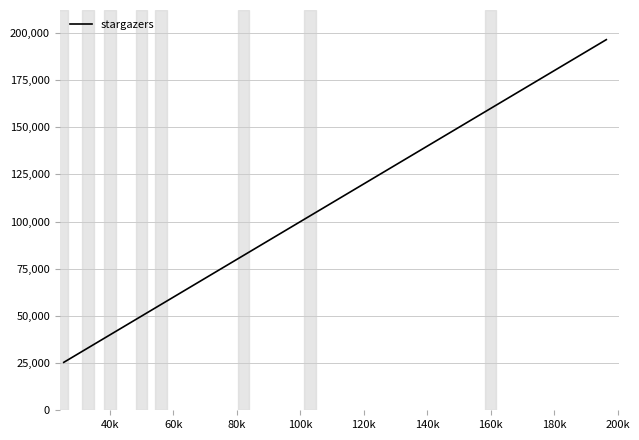

What is the maximum value shown in the chart?

196451